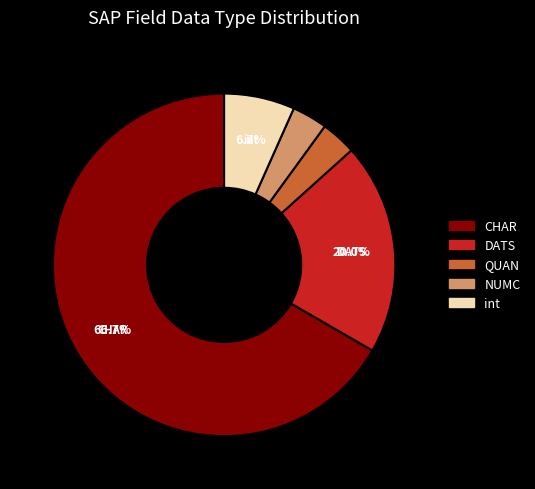

To the nearest percent, what is the difference between the largest and smallest slice percentages?

63%